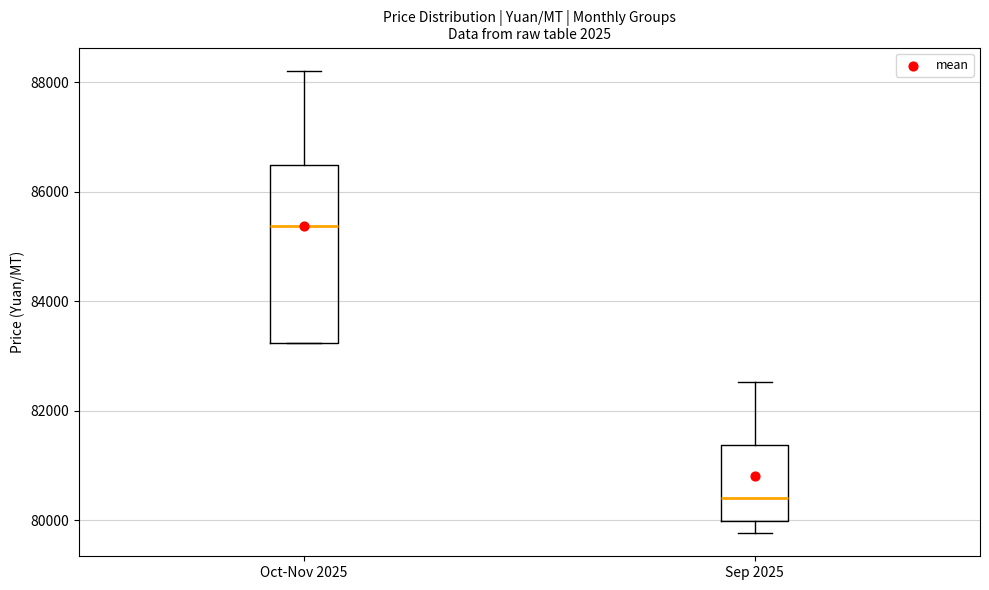

Which box's median line is the highest?

Oct-Nov 2025